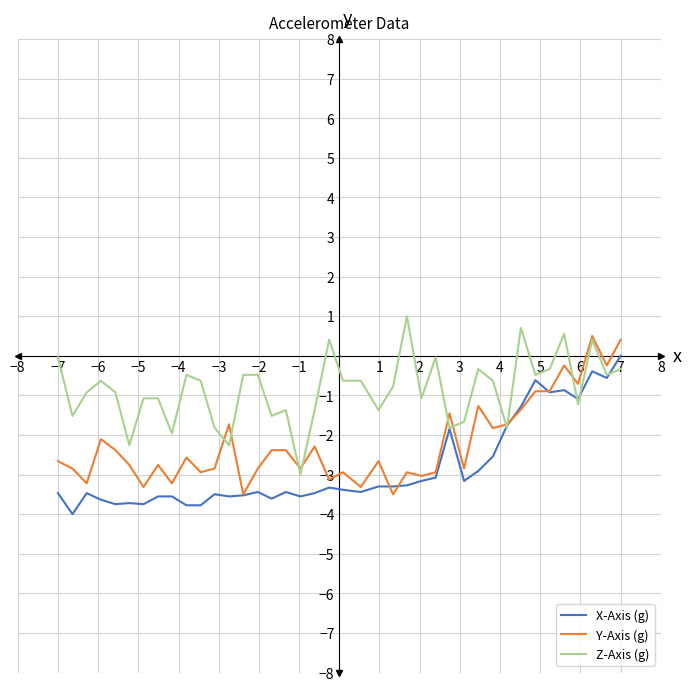

Reading left to right, transcribe all the data shown in this chart.

X-Axis (g): -3.5	-4.0	-3.5	-3.6	-3.7	-3.7	-3.7	-3.6	-3.6	-3.8	-3.8	-3.5	-3.6	-3.5	-3.4	-3.6	-3.4	-3.6	-3.5	-3.3	-3.4	-3.4	-3.3	-3.3	-3.3	-3.2	-3.1	-1.8	-3.2	-2.9	-2.5	-1.8	-1.3	-0.6	-0.9	-0.9	-1.1	-0.4	-0.6	0.0
Y-Axis (g): -2.7	-2.8	-3.2	-2.1	-2.4	-2.8	-3.3	-2.8	-3.2	-2.6	-2.9	-2.8	-1.7	-3.5	-2.8	-2.4	-2.4	-2.8	-2.3	-3.1	-2.9	-3.3	-2.7	-3.5	-2.9	-3.0	-2.9	-1.5	-2.8	-1.3	-1.8	-1.7	-1.4	-0.9	-0.9	-0.2	-0.7	0.5	-0.2	0.4
Z-Axis (g): -0.0	-1.5	-0.9	-0.6	-0.9	-2.3	-1.1	-1.1	-2.0	-0.5	-0.6	-1.8	-2.3	-0.5	-0.5	-1.5	-1.4	-3.0	-1.4	0.4	-0.6	-0.6	-1.4	-0.8	1.0	-1.1	-0.0	-1.8	-1.7	-0.3	-0.6	-1.8	0.7	-0.5	-0.3	0.6	-1.2	0.4	-0.5	-0.3